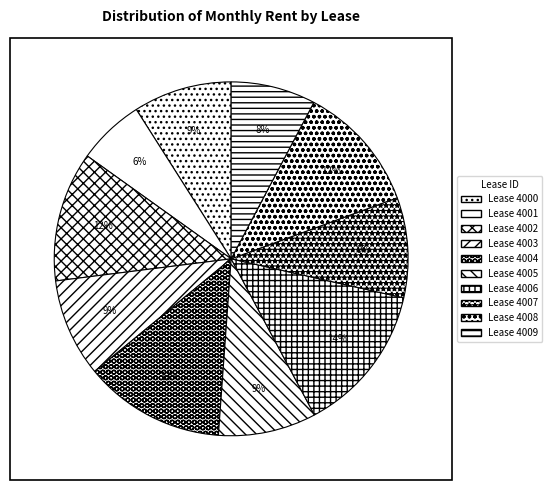

How many segments does this pie chart have?

10